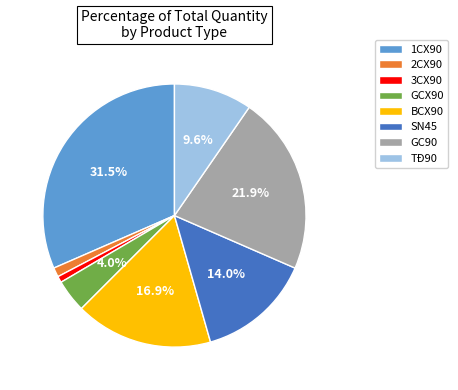

Is there any slice that represents more than half of the pie?

No